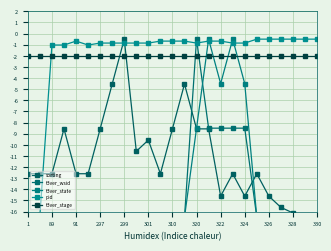

Reading left to right, what are all the values shown in this chart?

sorting: -12.6	-12.6	-12.6	-8.6	-12.6	-12.6	-8.6	-4.5	-0.5	-10.6	-9.6	-12.6	-8.6	-4.5	-8.6	-8.6	-14.6	-12.6	-14.6	-12.6	-14.6	-15.6	-16.1	-16.4	-16.5
t3ver_wsid: -16.5	-16.5	-16.5	-16.5	-16.5	-16.5	-16.5	-16.5	-16.5	-16.5	-16.5	-16.5	-16.5	-16.5	-0.5	-8.5	-8.5	-8.5	-8.5	-16.5	-16.5	-16.5	-16.5	-16.5	-16.5
t3ver_state: -16.5	-16.5	-16.5	-16.5	-16.5	-16.5	-16.5	-16.5	-16.5	-16.5	-16.5	-16.5	-16.5	-16.5	-8.5	-0.5	-4.5	-0.5	-4.5	-16.5	-16.5	-16.5	-16.5	-16.5	-16.5
pid: -16.5	-16.3	-1.0	-1.0	-0.7	-1.0	-0.9	-0.9	-0.9	-0.9	-0.9	-0.7	-0.7	-0.7	-0.9	-0.7	-0.7	-0.9	-0.9	-0.5	-0.5	-0.5	-0.5	-0.5	-0.5
t3ver_stage: -2.0	-2.0	-2.0	-2.0	-2.0	-2.0	-2.0	-2.0	-2.0	-2.0	-2.0	-2.0	-2.0	-2.0	-2.0	-2.0	-2.0	-2.0	-2.0	-2.0	-2.0	-2.0	-2.0	-2.0	-2.0